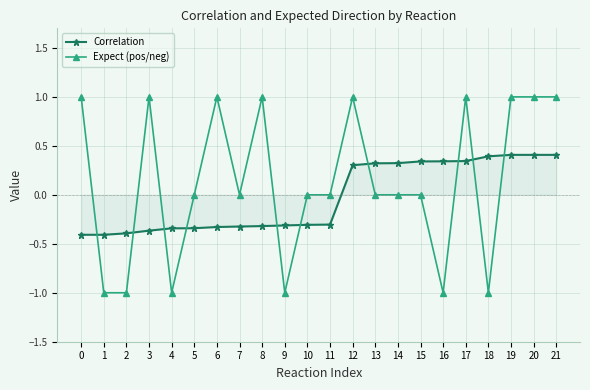

True or false: Correlation and Expect (pos/neg) intersect in this chart.

True